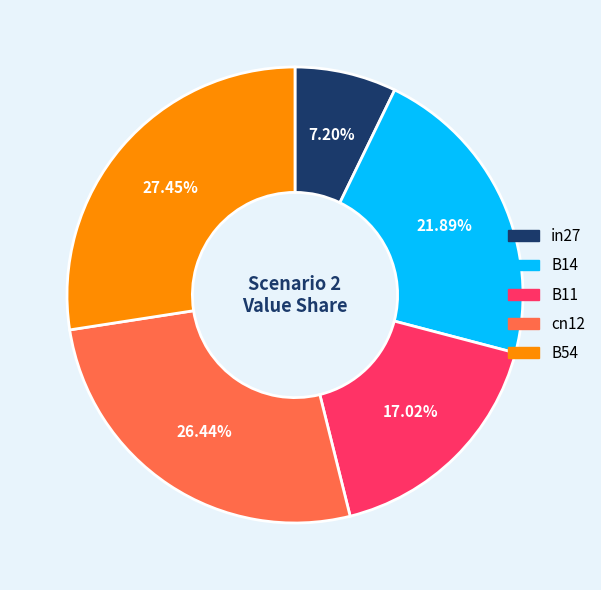

Which slice is the smallest?

in27